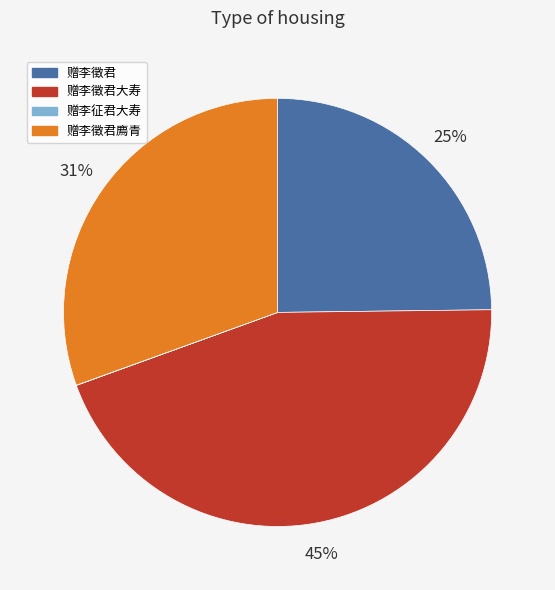

Is there any slice that represents more than half of the pie?

No